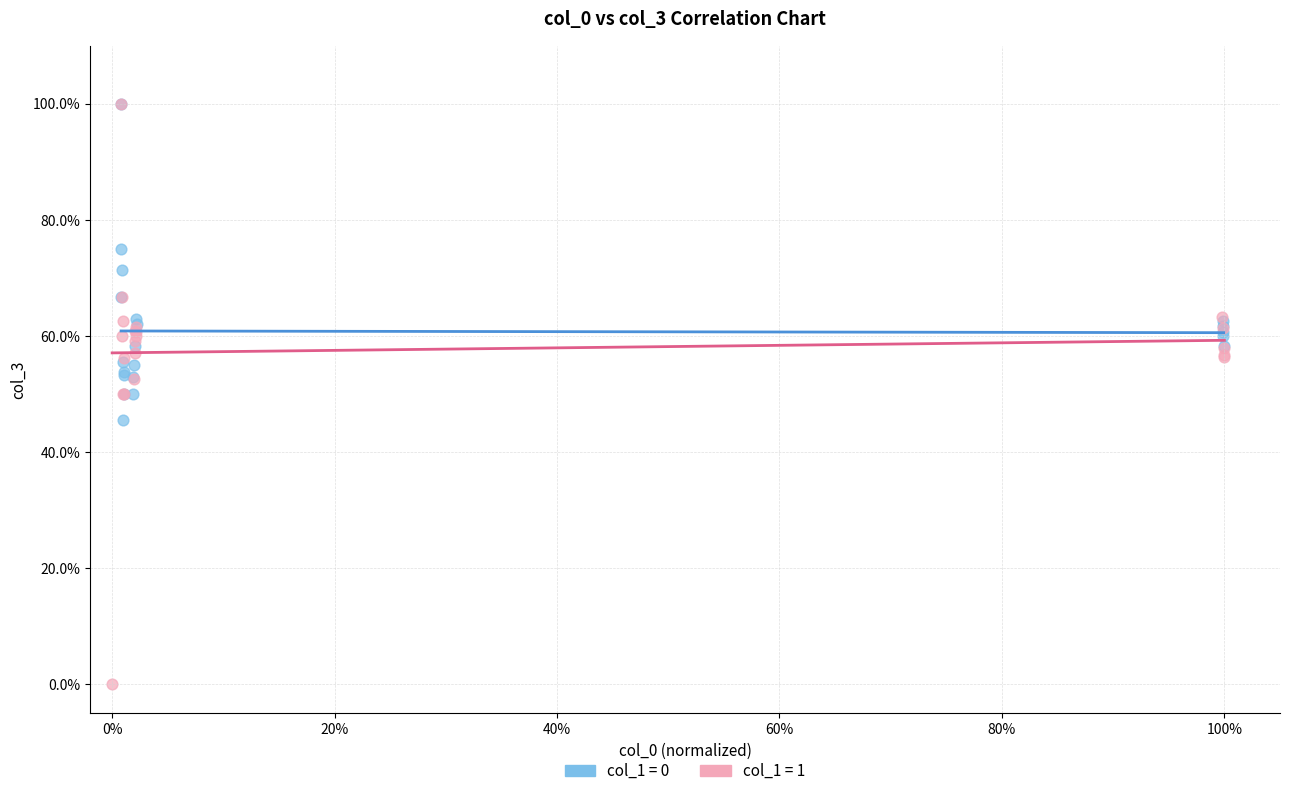

Which series has the largest Y range (max minus min)?

col_1 = 1